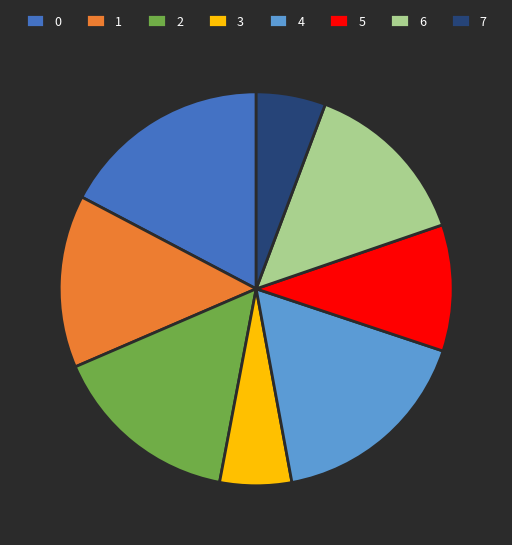

Does 6 represent more than half of the total?

No